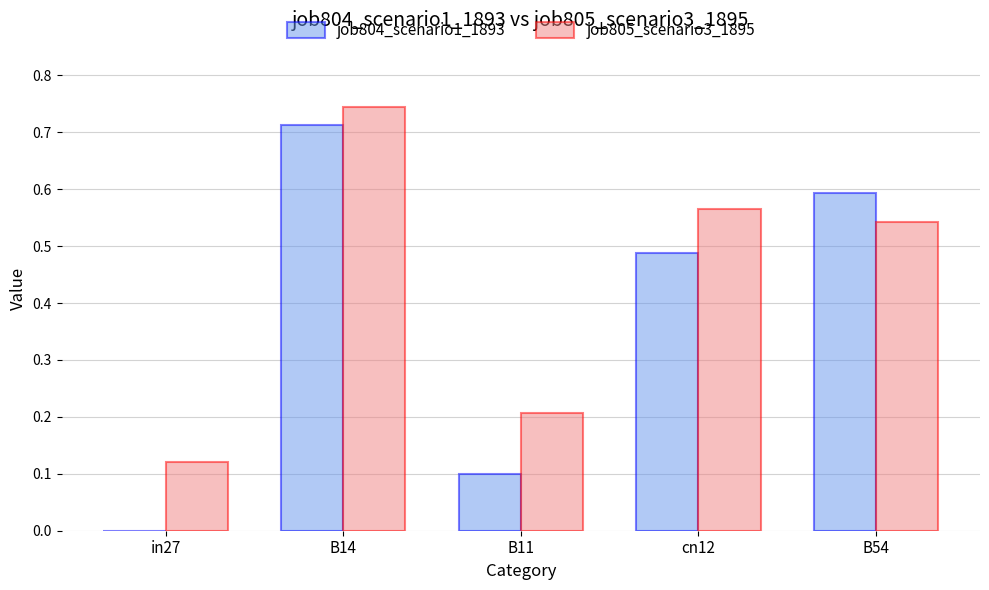

Between B14 and B11, which series saw the biggest shift?

job804_scenario1_1893